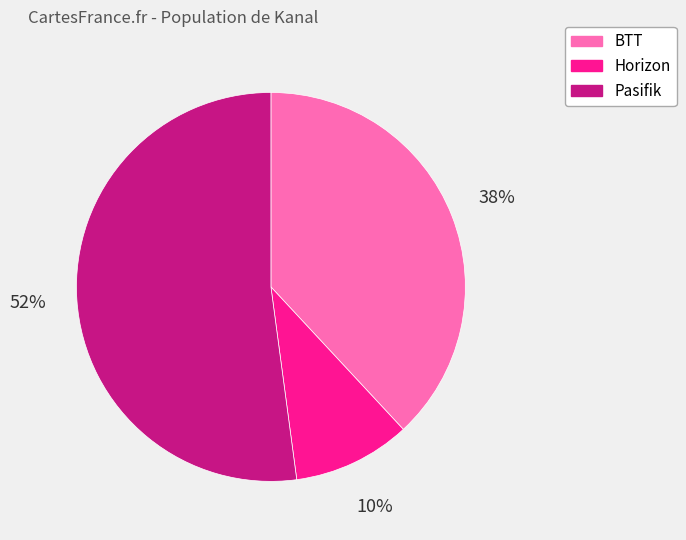

True or false: Pasifik accounts for 52% of the total.

True